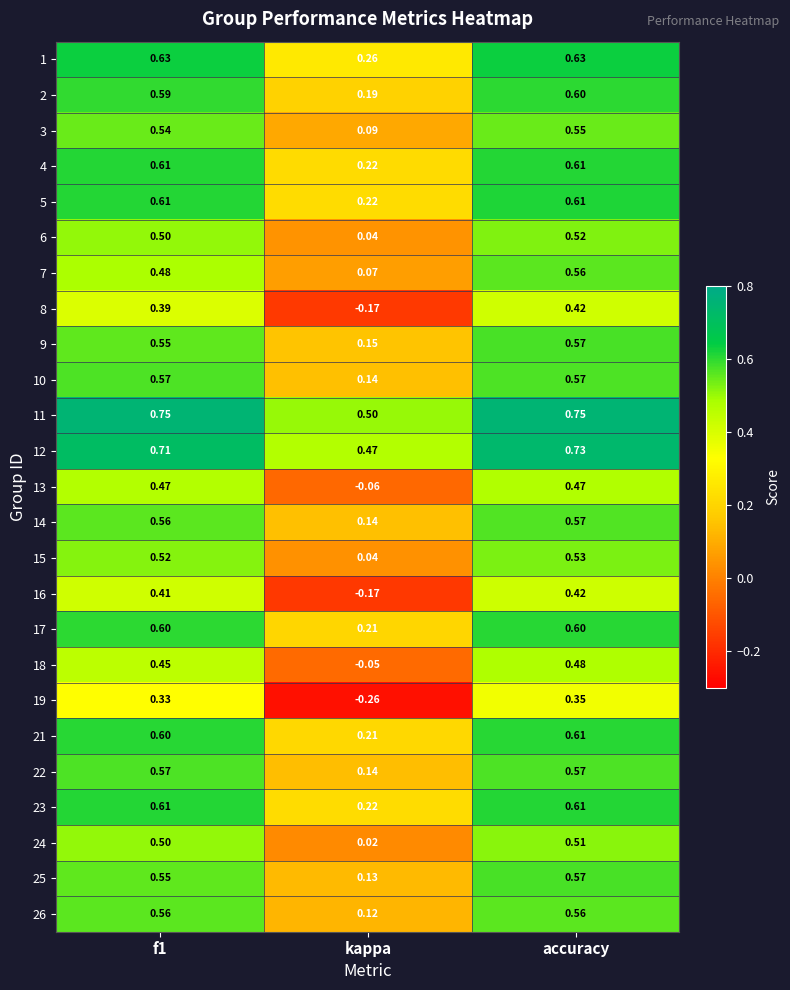

Which category has the lowest value in the 6 series?

kappa